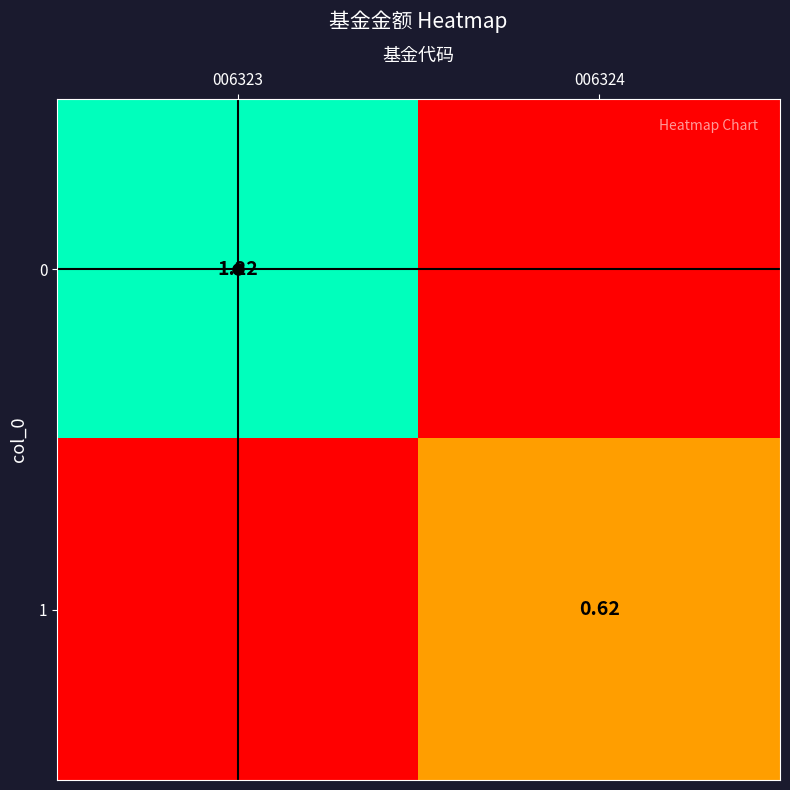

How many 0 values are between 0 and 1?

1